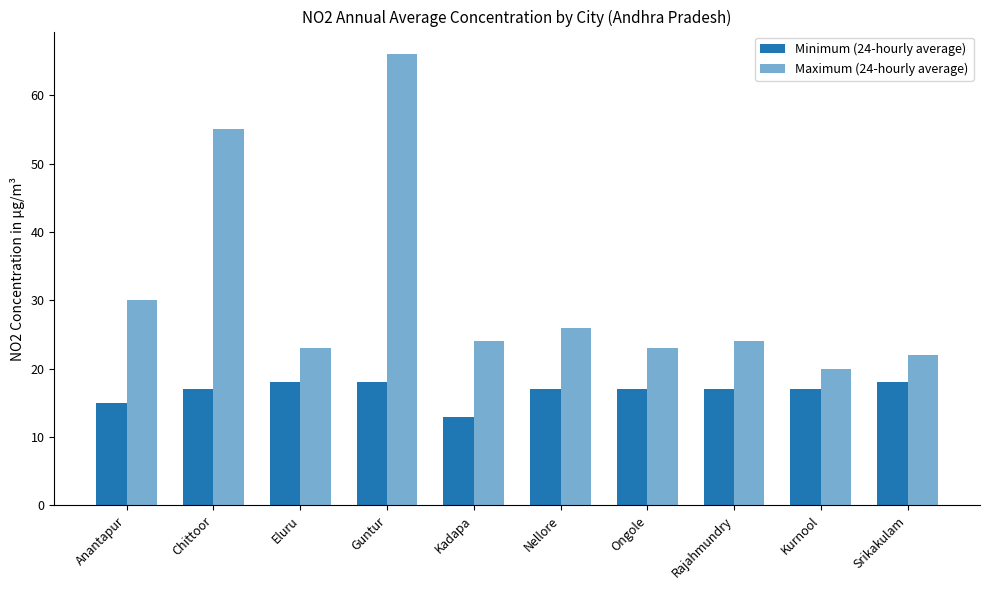

Does the chart contain stacked bars?

No